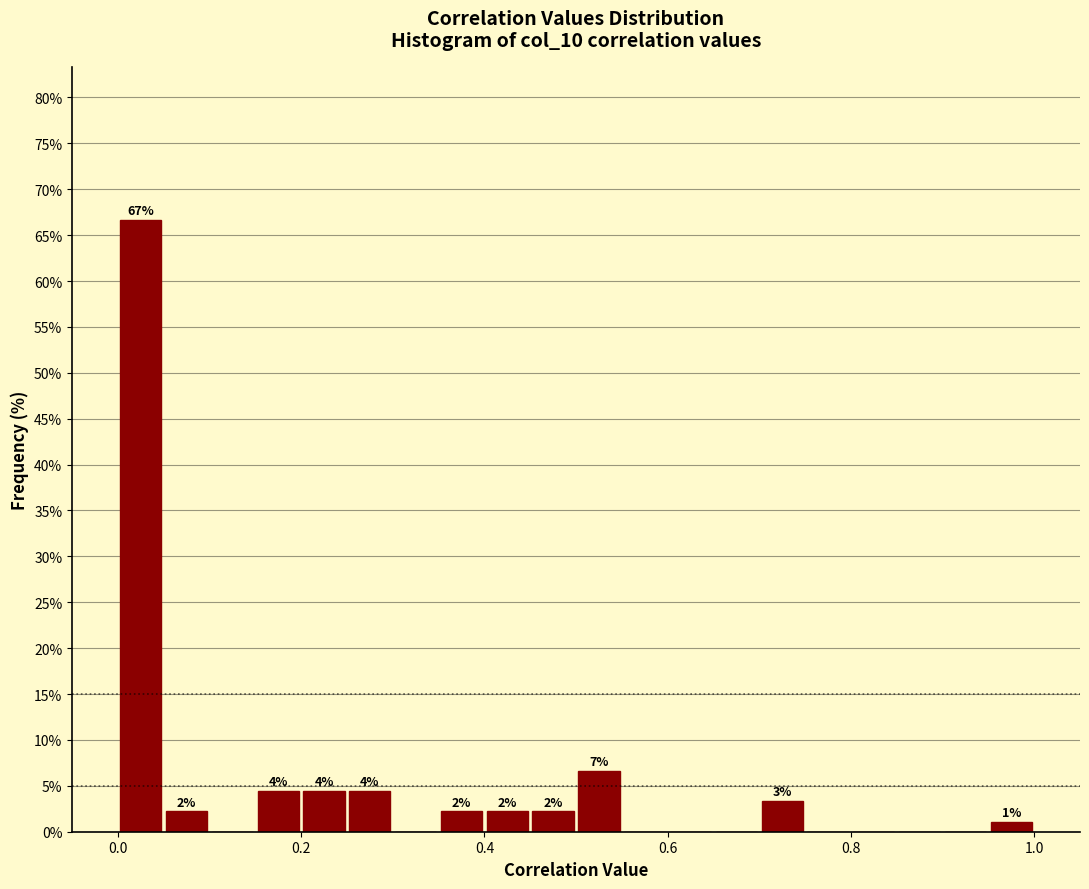

Around what value on the x-axis is the tallest bar? Give the approximate position of its centre, as read against the axis.

0.02